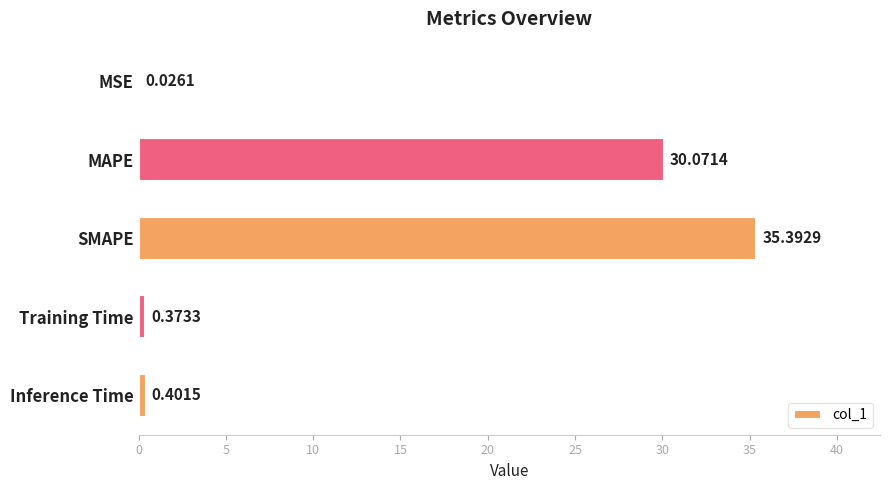

What is the sum of the values at MSE and SMAPE?

35.4